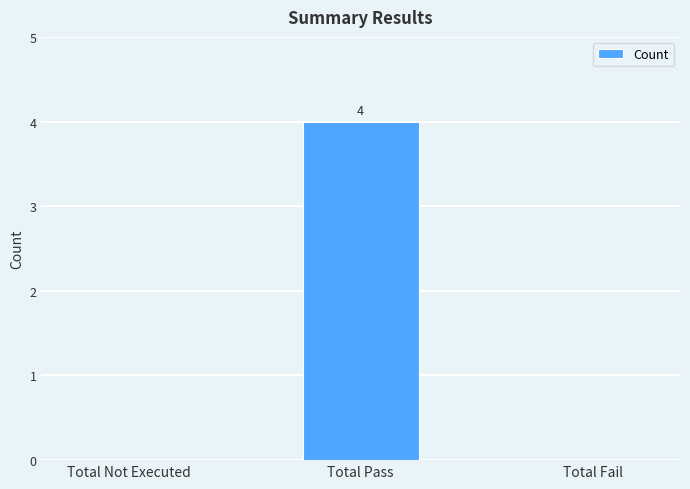

The value at Total Fail is 2. True or false?

False